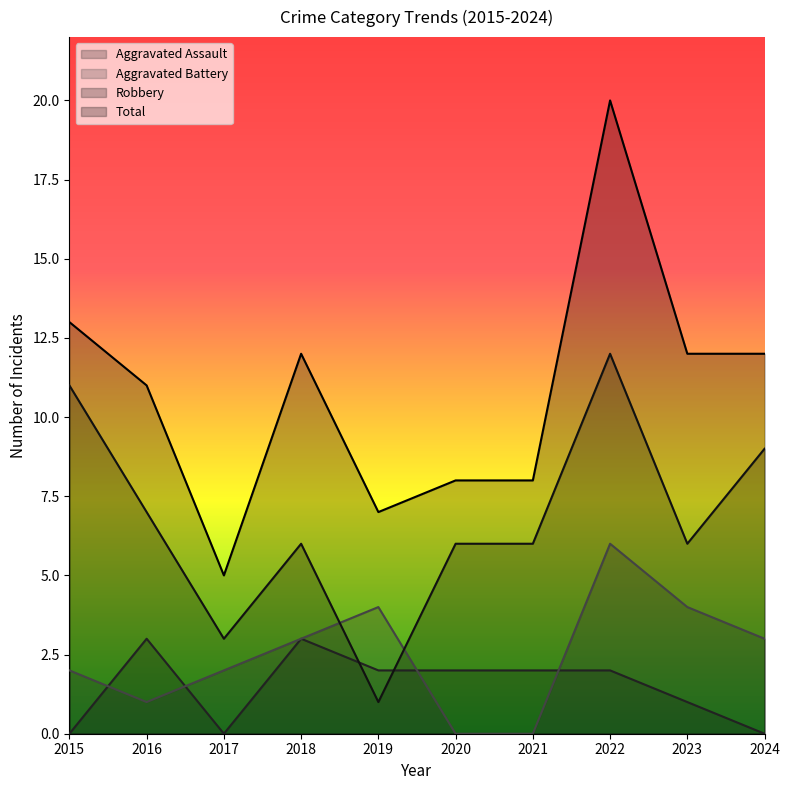

True or false: Aggravated Assault has more than 0 points higher than both neighbors.

True